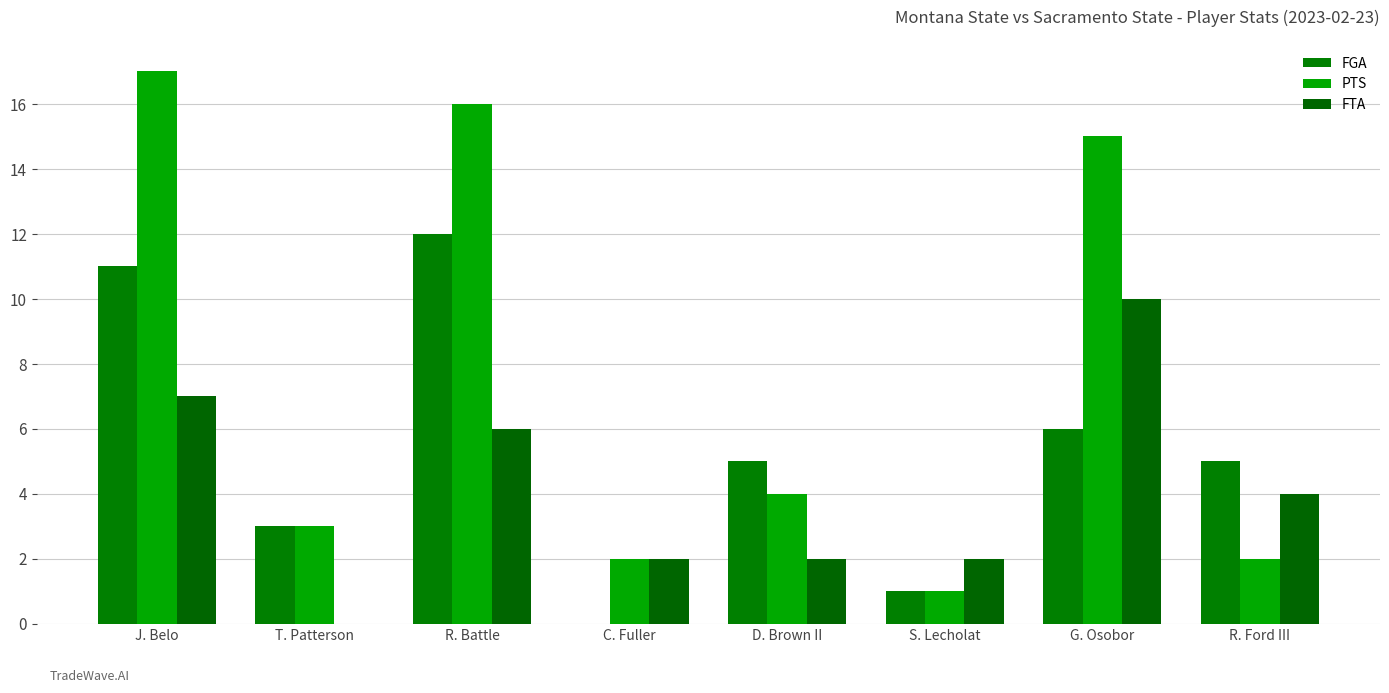

What is the total value across all series at C. Fuller?

4